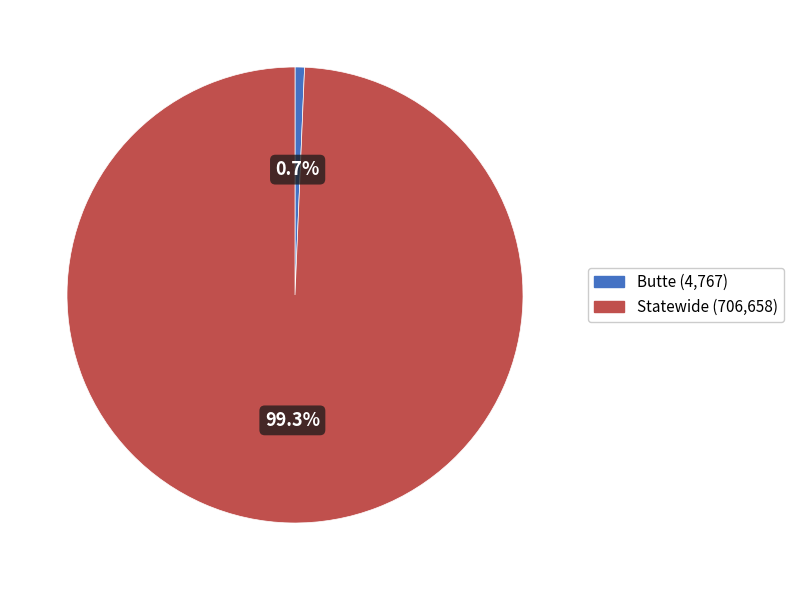

To the nearest percent, what is the difference between the largest and smallest slice percentages?

99%